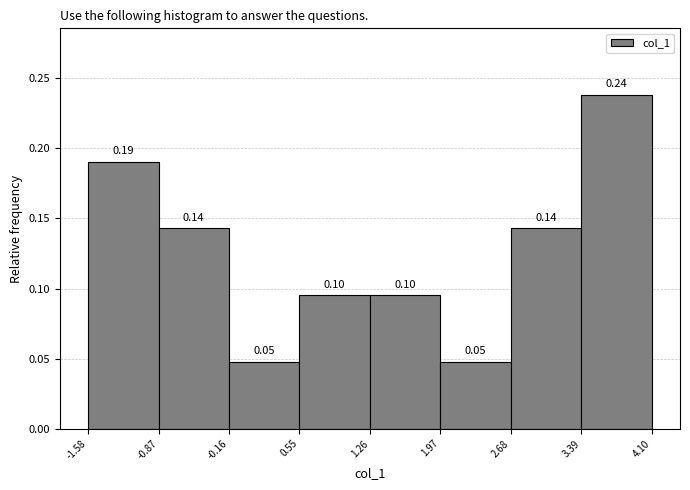

Which range on the x-axis has the tallest bar?

3.39 to 4.10